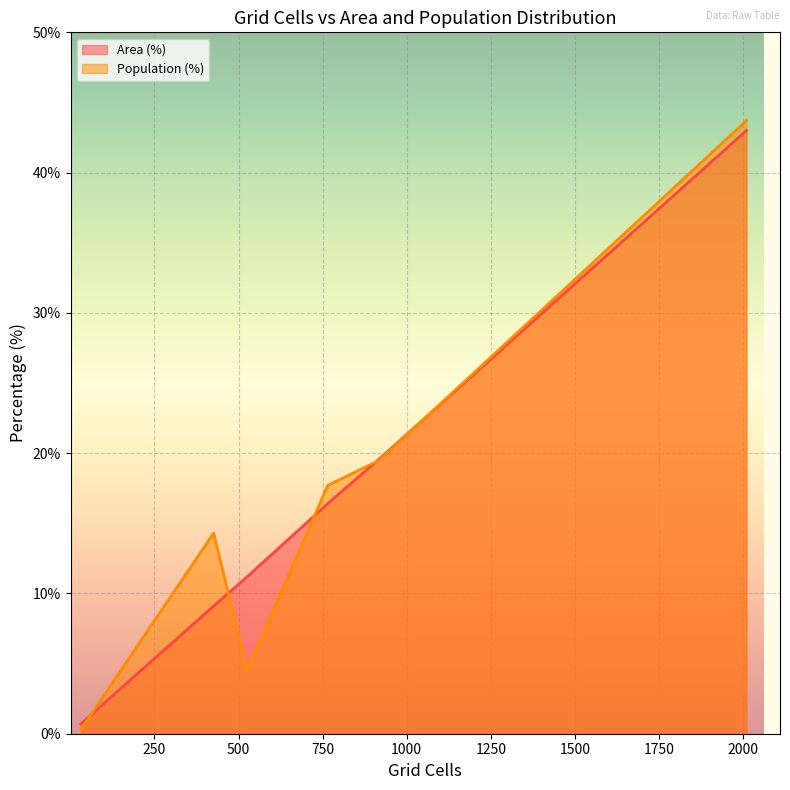

Which series has the widest spread of values?

Population (%)